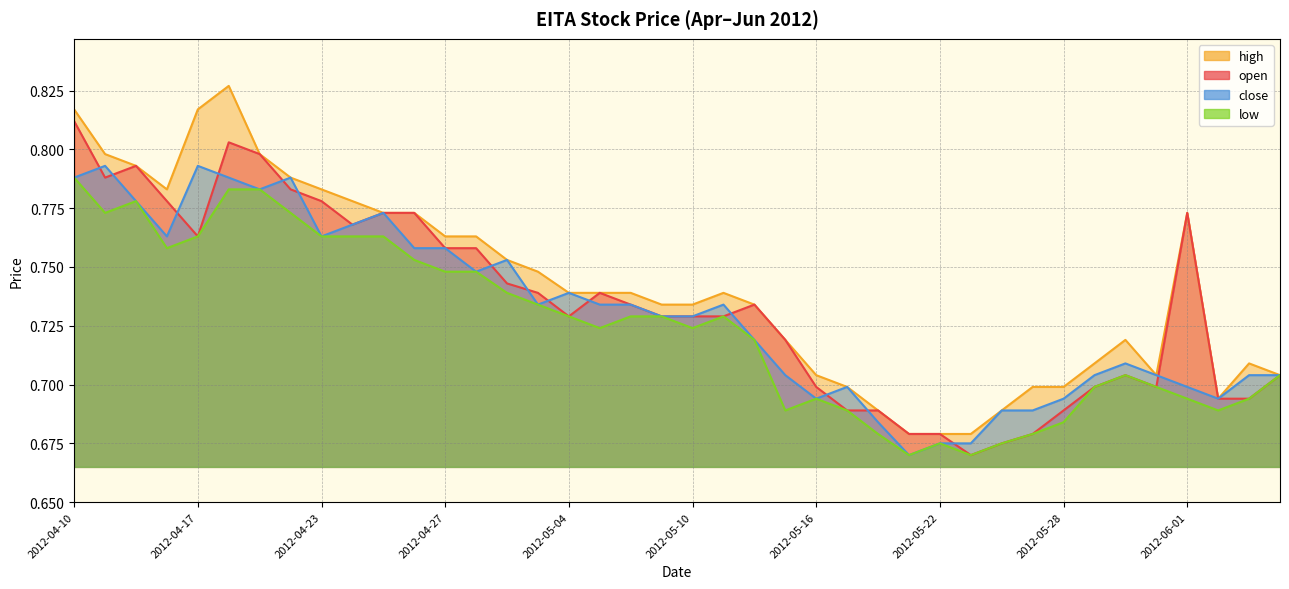

What is the difference between the maximum and second lowest values in the open series?

0.1